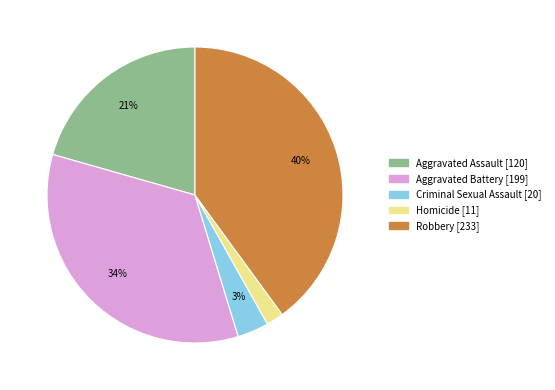

Which category has the biggest portion of the pie?

Robbery